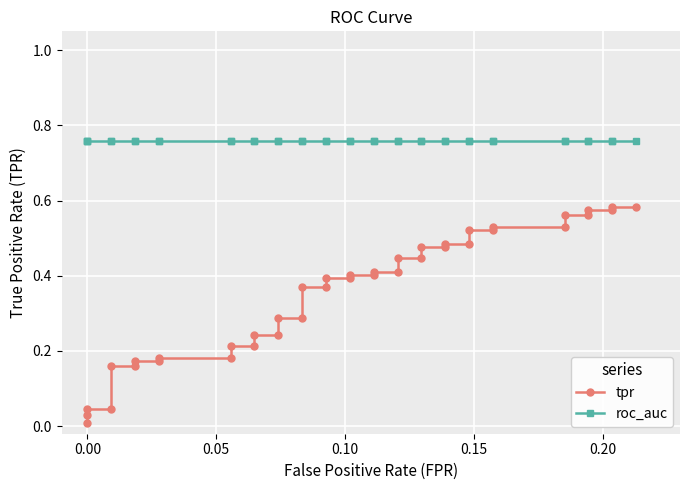

At how many categories does at least one series exceed 0?

40